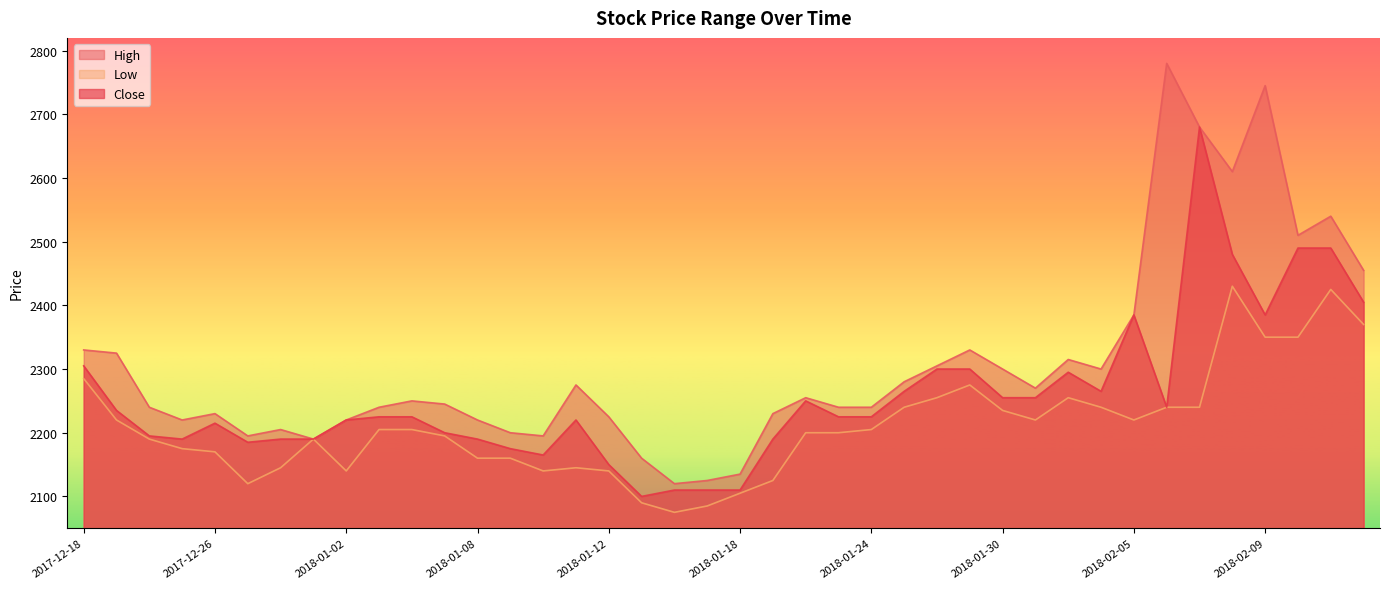

What is the difference between the second highest and minimum values in the High series?

625